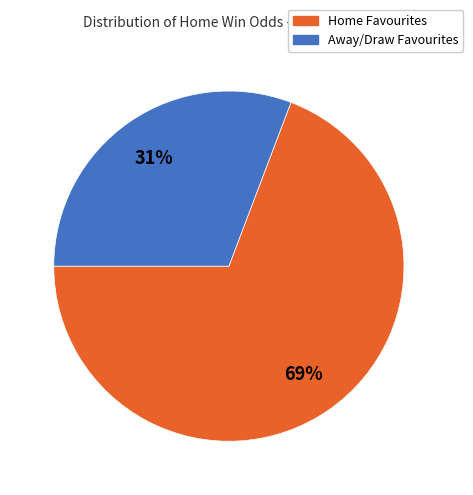

To the nearest percent, what is the average slice percentage?

50%